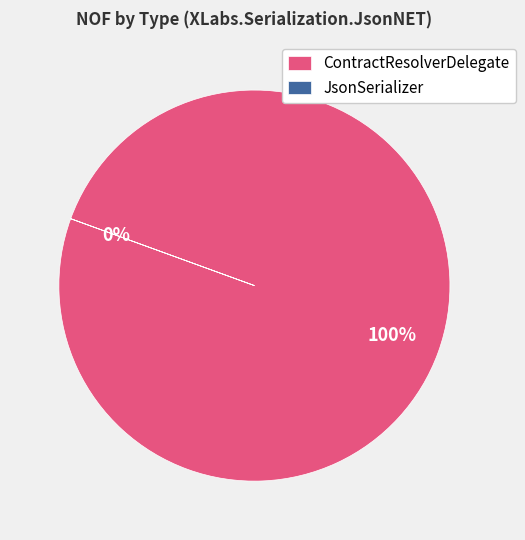

Between ContractResolverDelegate and JsonSerializer, which is larger?

ContractResolverDelegate